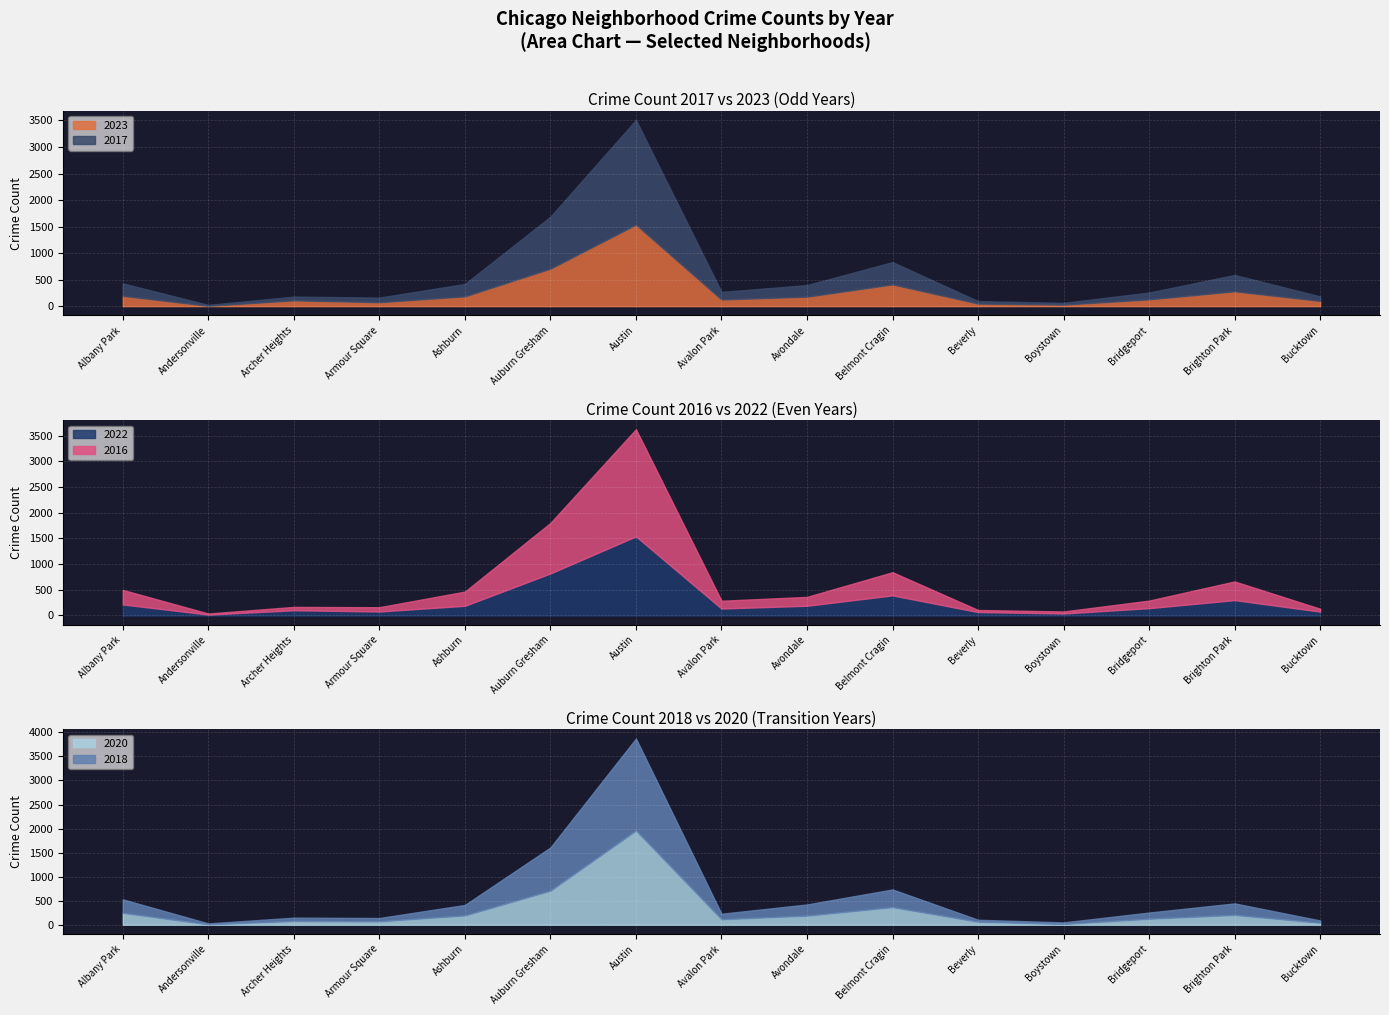

Which series ends up on top after the final intersection of 2023 and 2018?

2023